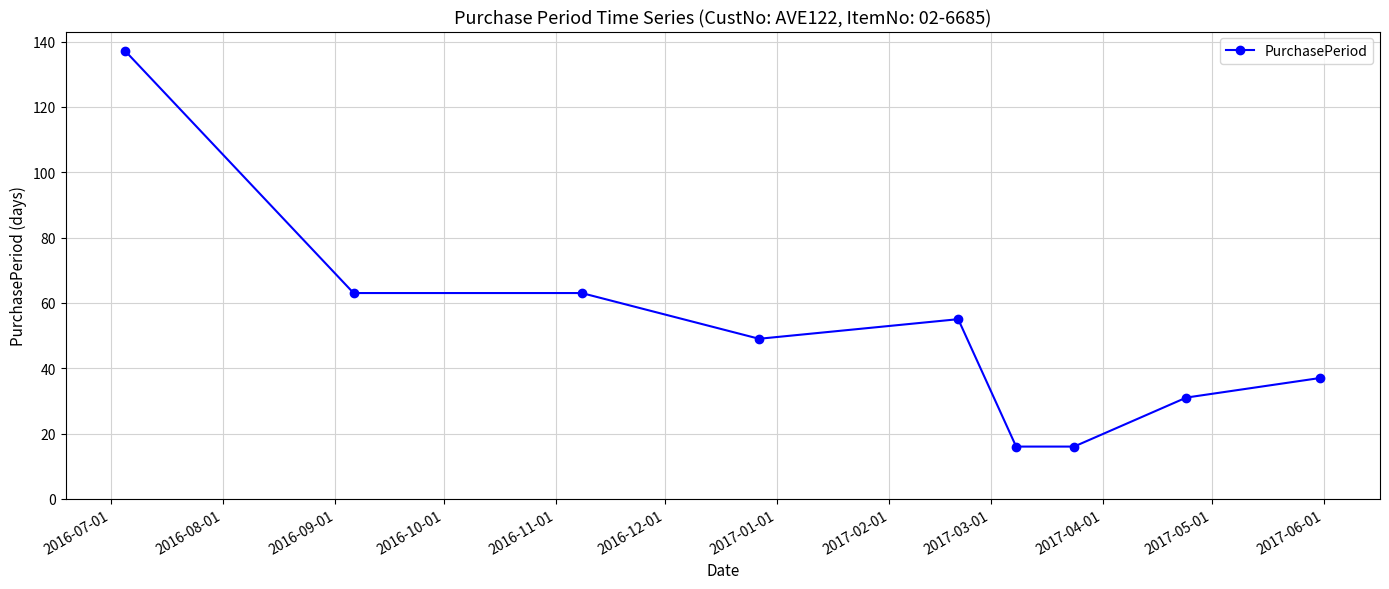

What is the maximum value shown in the chart?

137